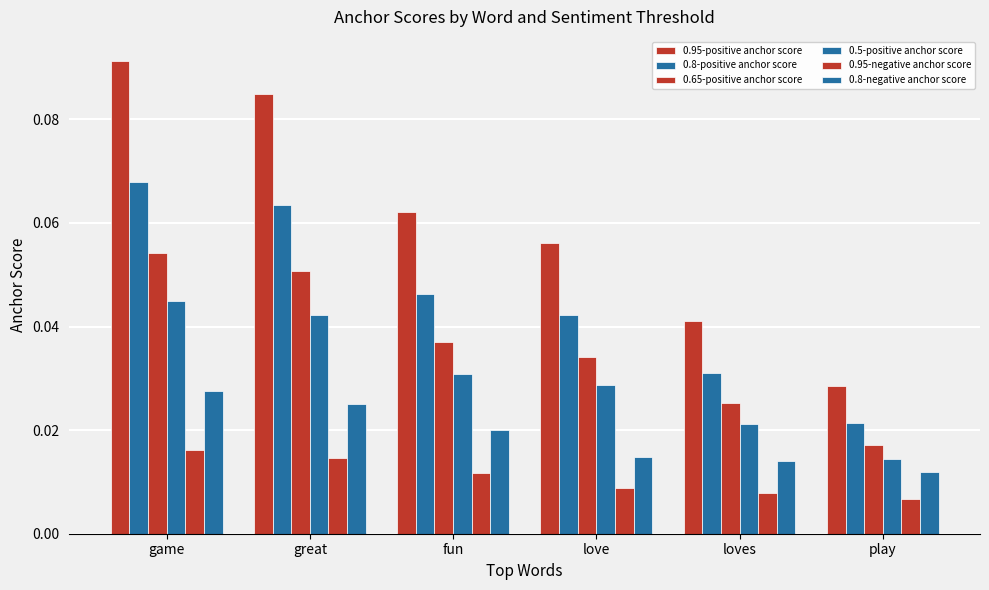

Are the bars grouped side by side (vs. stacked)?

Yes